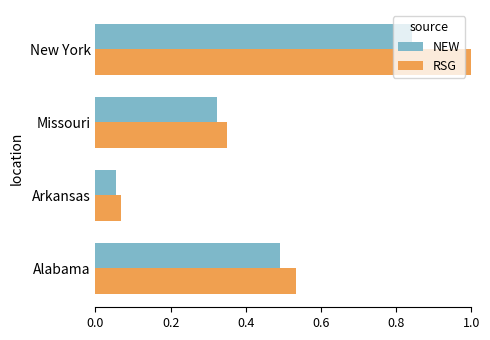

What is the total value across all series at Missouri?

0.7